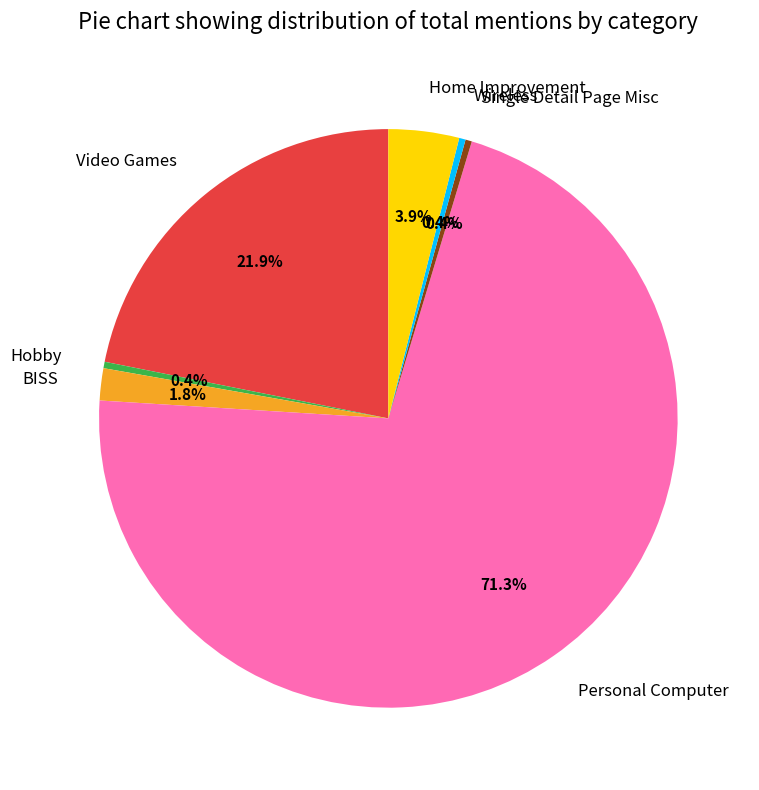

Does Personal Computer account for over 50% of the chart?

Yes